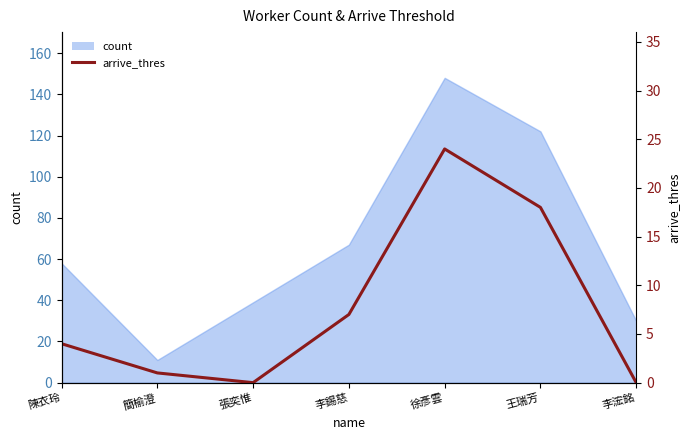

True or false: there are more than 1 points higher than both neighbors.

False